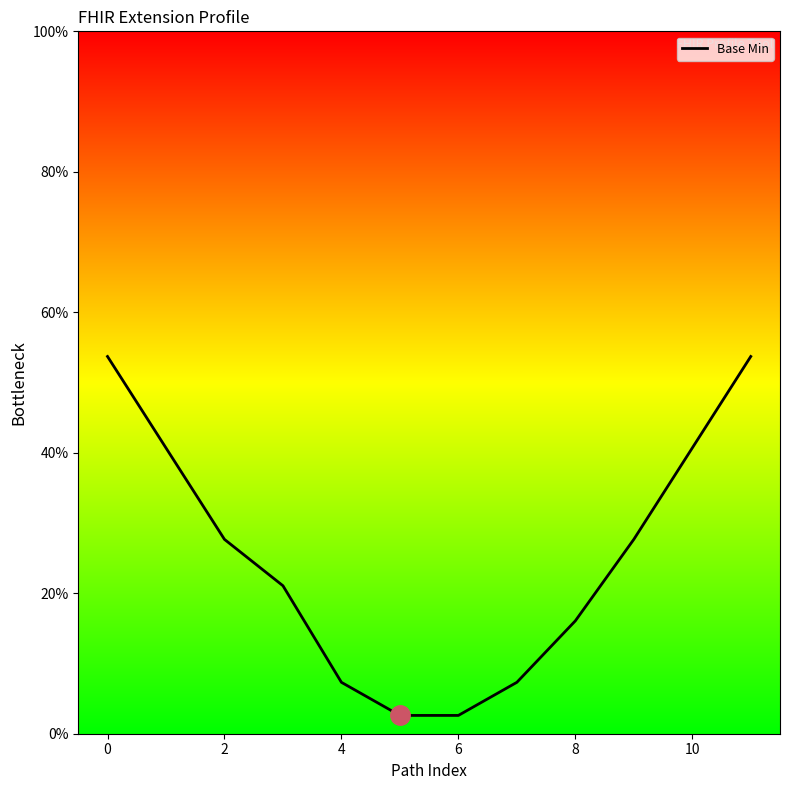

Approximately how many times larger is the value at 0 compared to 8?

3.3